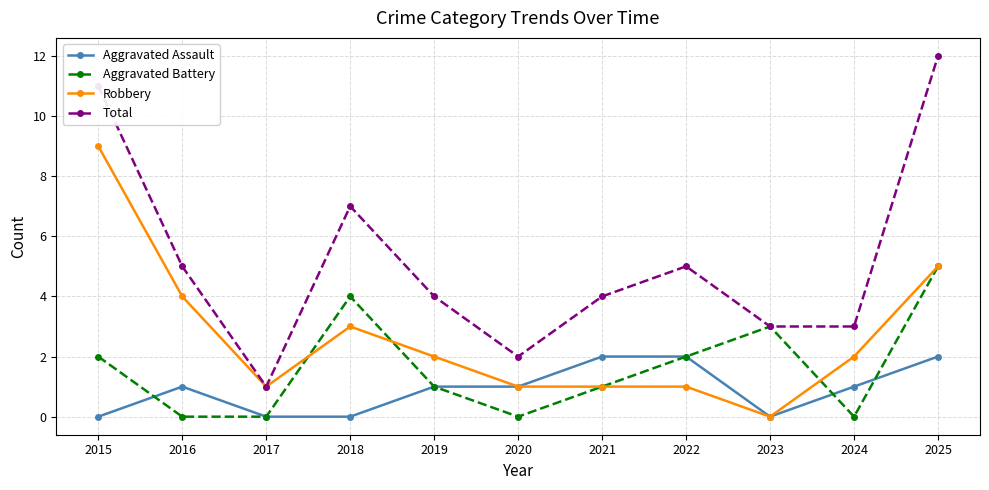

The value of Aggravated Assault at 2025 is 1. True or false?

False